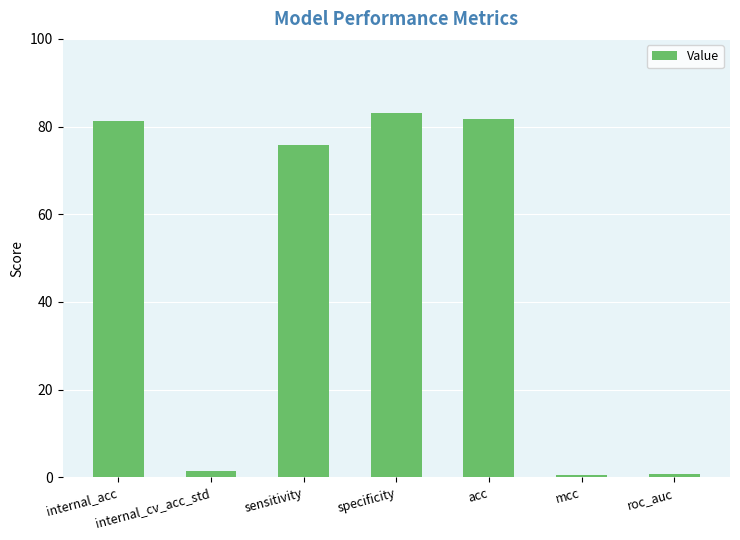

What is the difference between the second highest and minimum values?

81.2